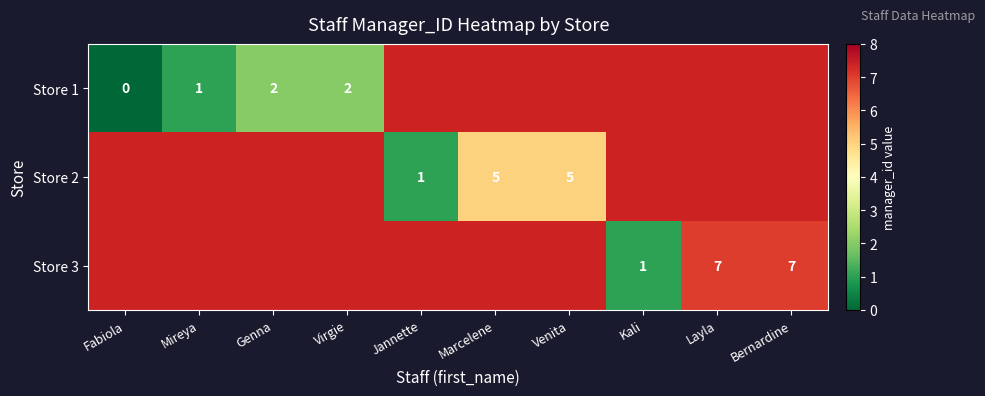

Which category has the lowest value across all series?

Fabiola